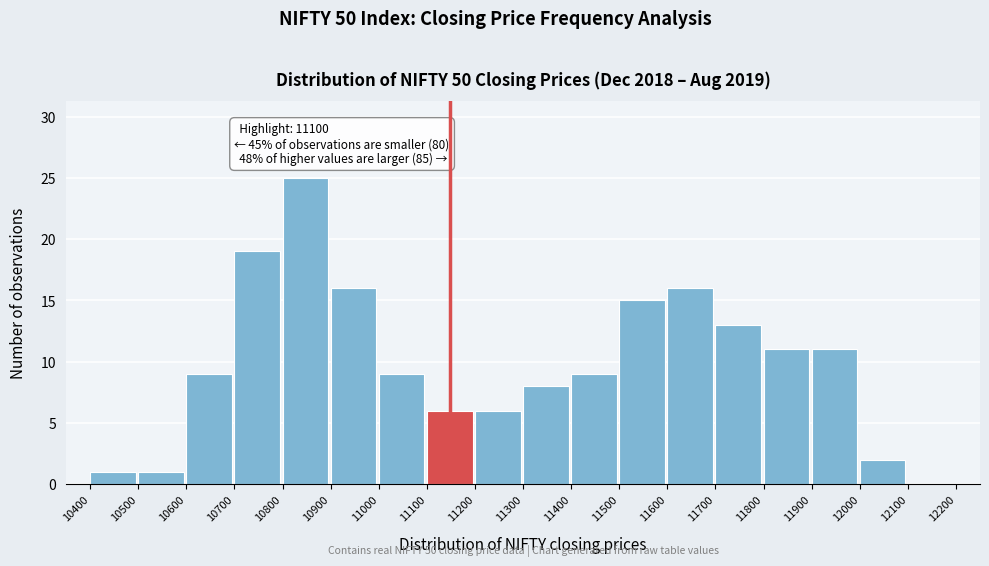

Which range on the x-axis has the tallest bar?

10800 to 10900